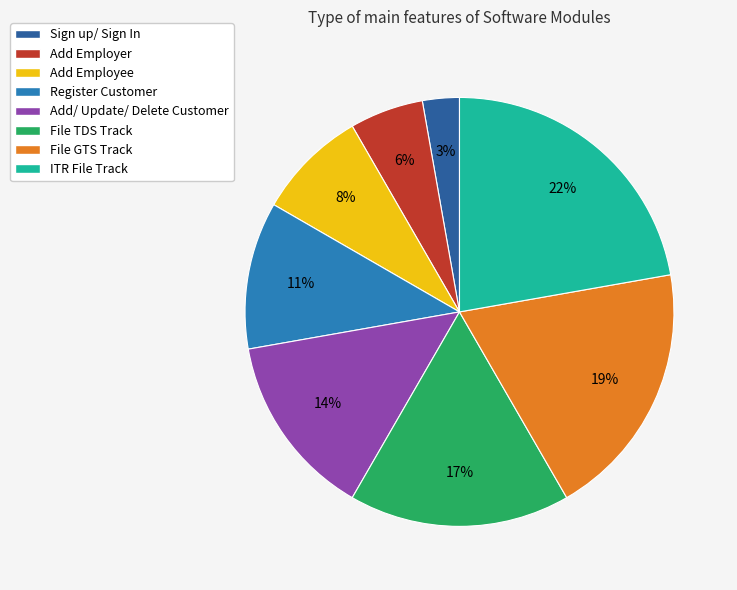

Rank the categories by value from highest to lowest.

ITR File Track, File GTS Track, File TDS Track, Add/ Update/ Delete Customer, Register Customer, Add Employee, Add Employer, Sign up/ Sign In